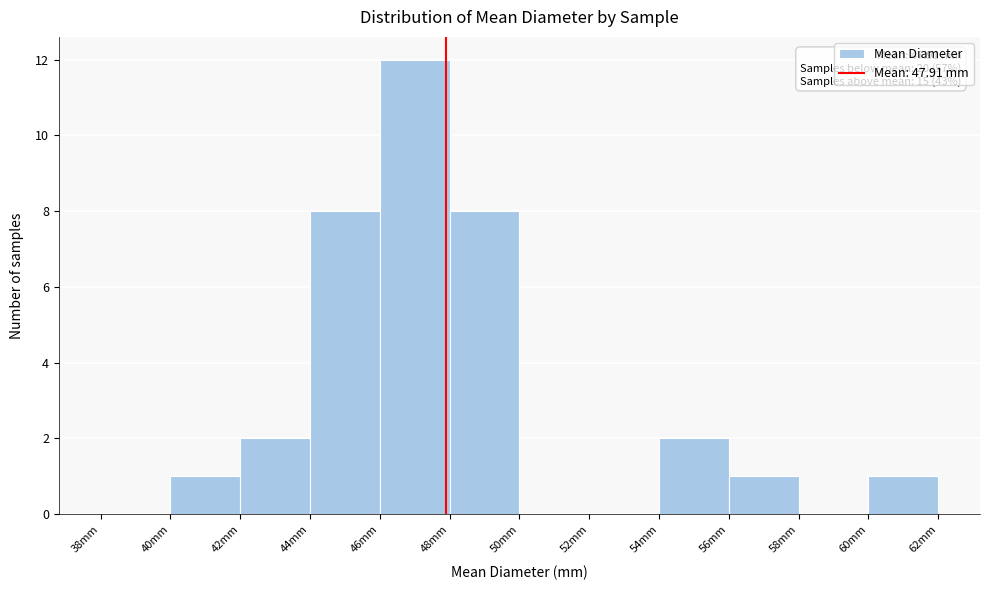

Which range on the x-axis has the tallest bar?

46 to 48